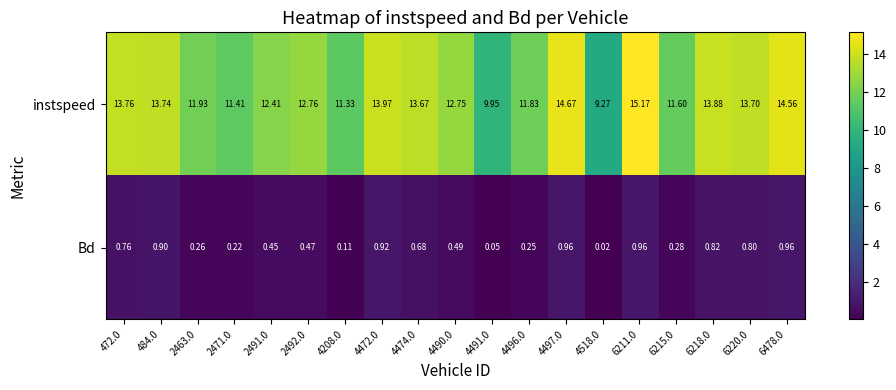

Is the value of instspeed at 4497.0 greater than the value of Bd at 4474.0?

Yes